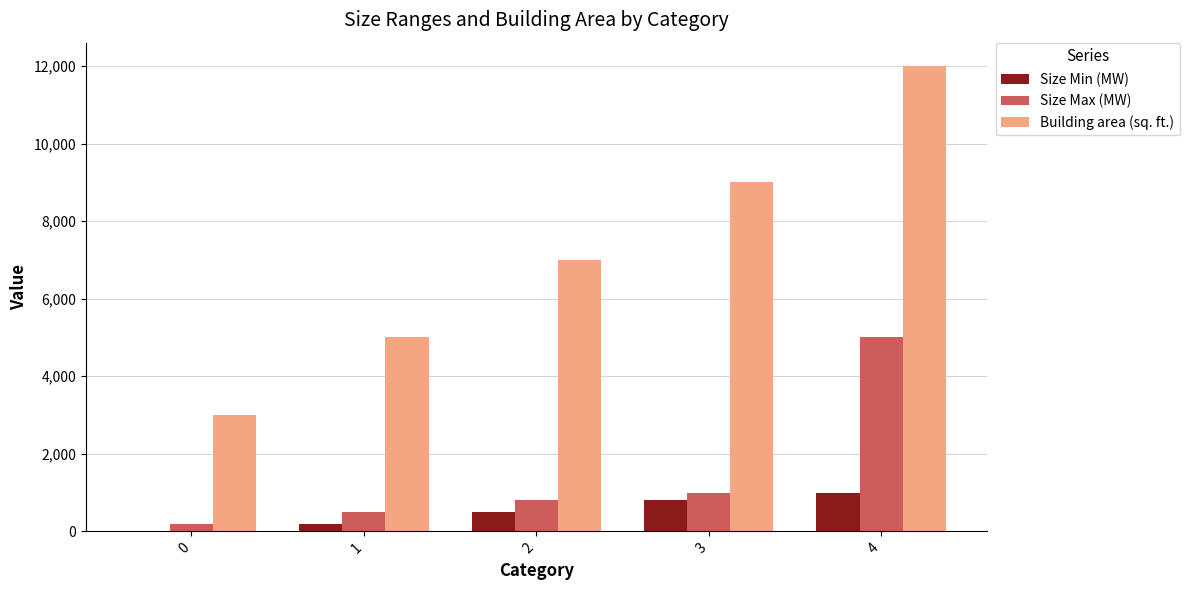

Which series has the largest total across all categories?

Building area (sq. ft.)